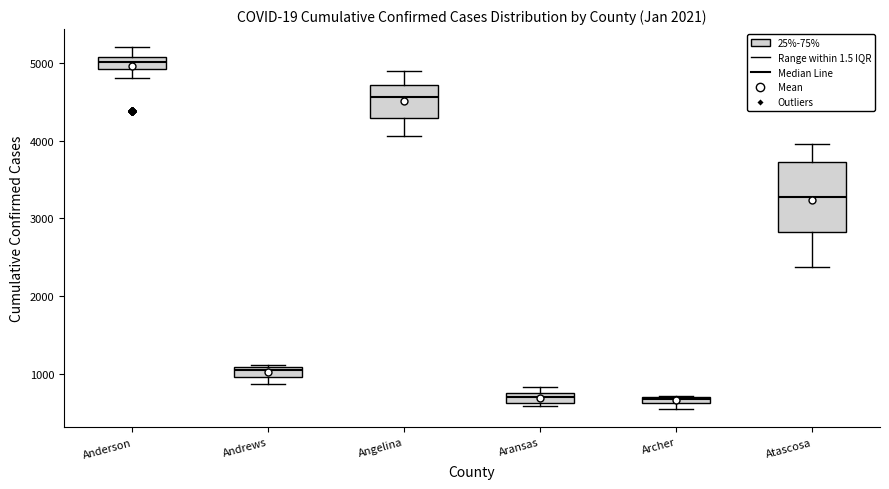

Comparing the boxes themselves (not the whiskers), which one is the tallest?

Atascosa